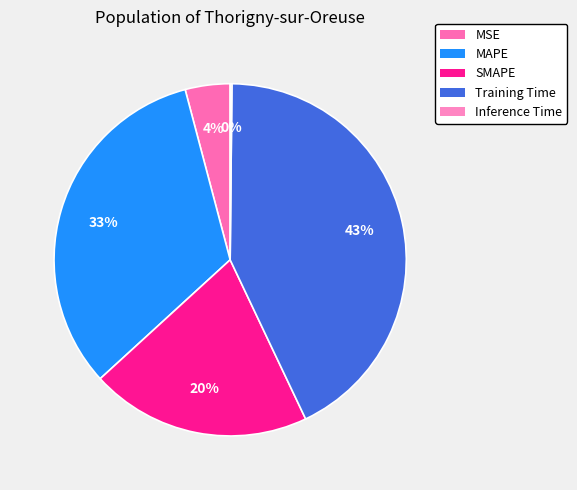

Does MAPE account for over 50% of the chart?

No